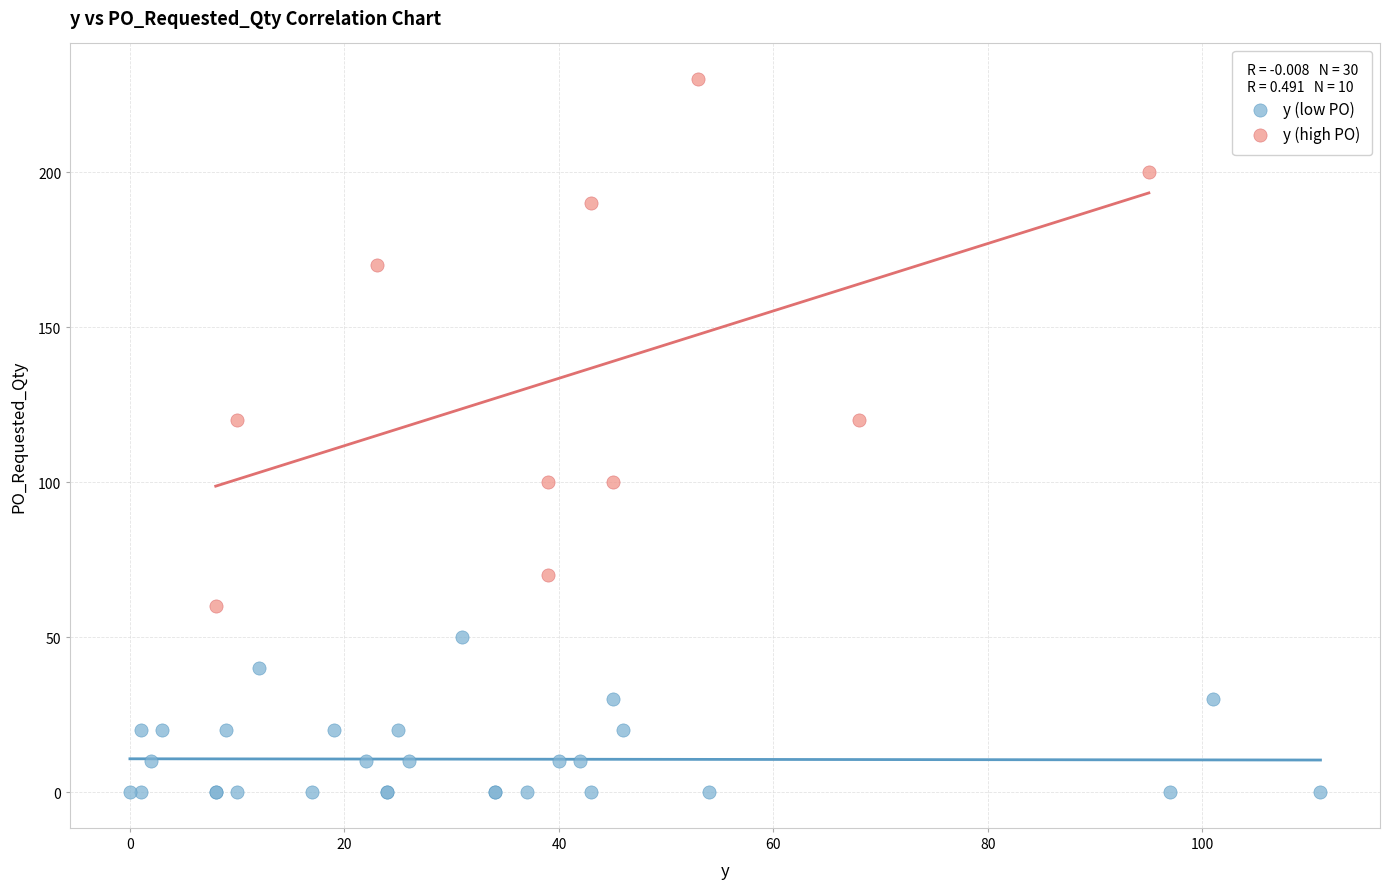

Which series reaches the minimum Y coordinate?

y (low PO)